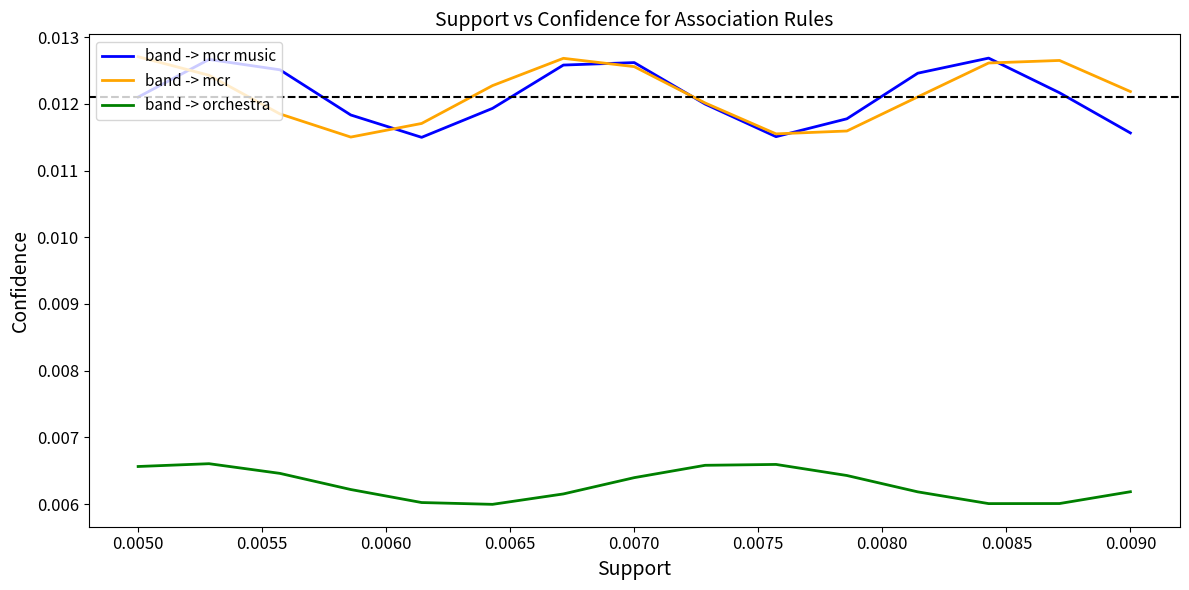

True or false: band -> mcr and band -> orchestra intersect in this chart.

False